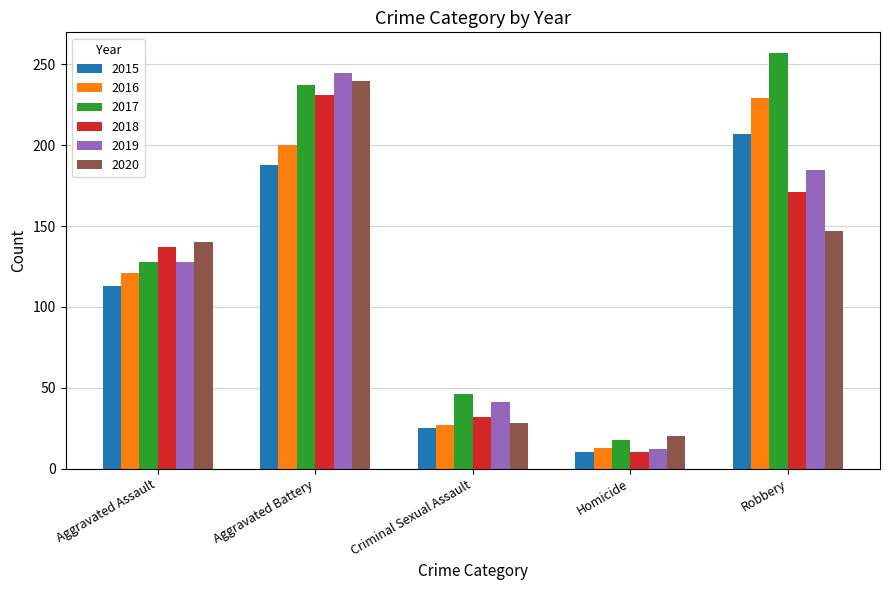

At which label does 2015 reach its peak?

Robbery